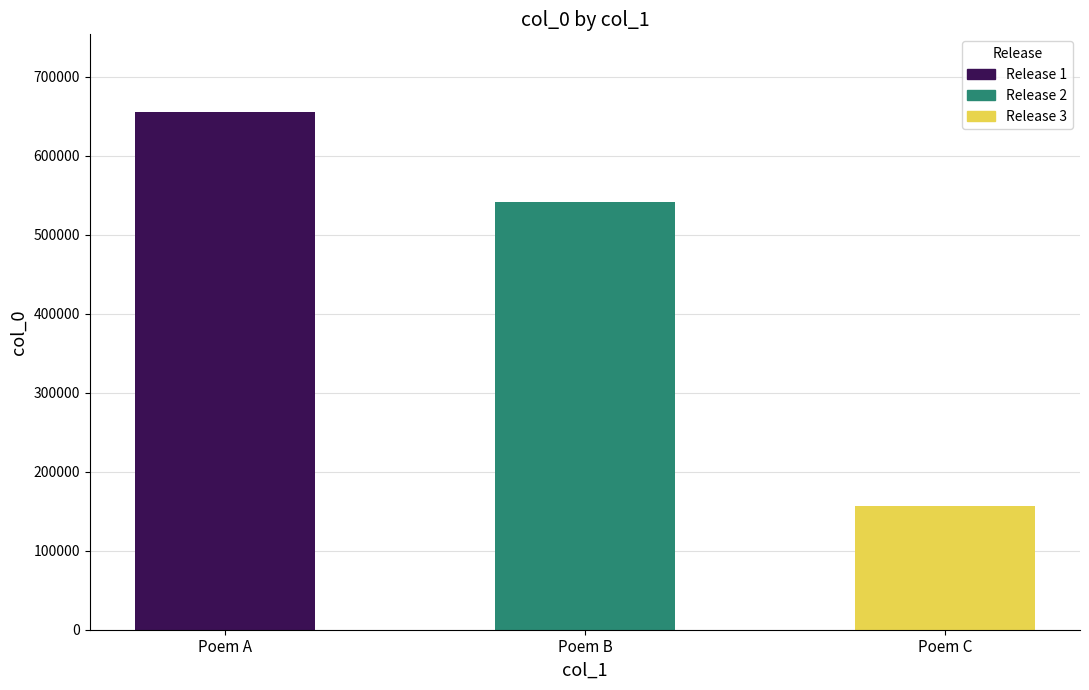

Does the chart contain any negative values?

No